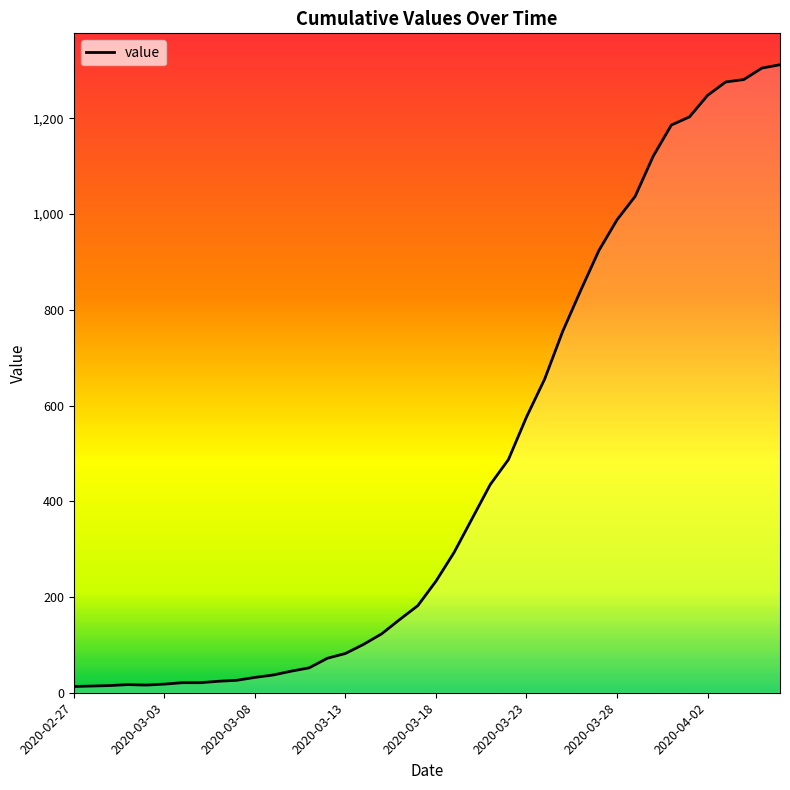

What is the difference between the maximum and minimum values?

1299